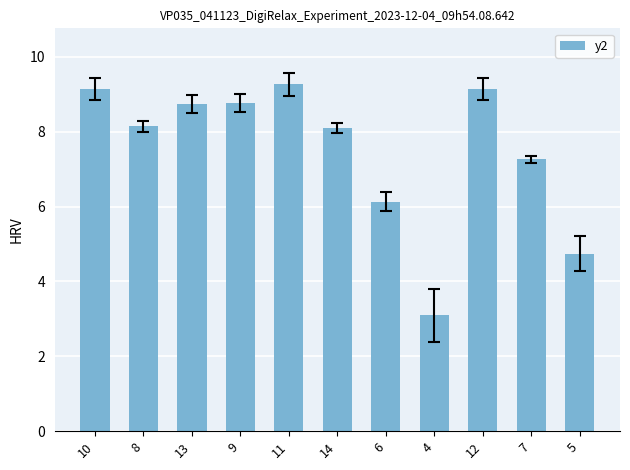

Count the number of data series in this chart.

1